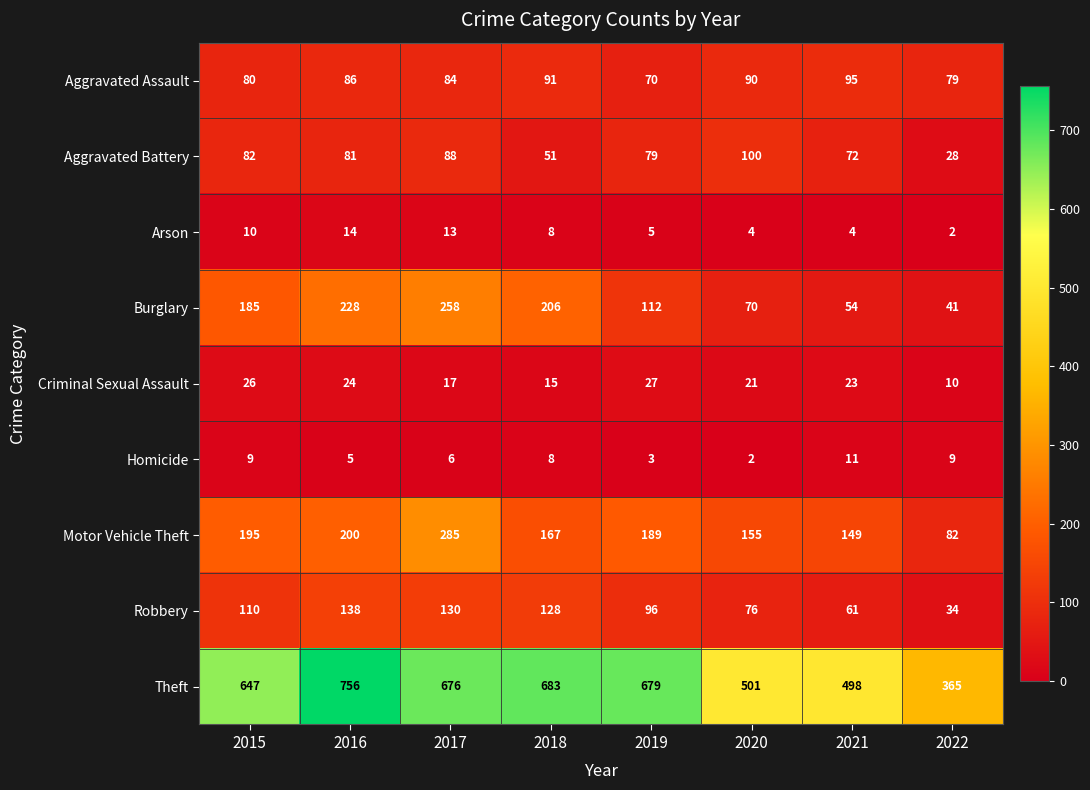

At how many categories does at least one series exceed 243?

8